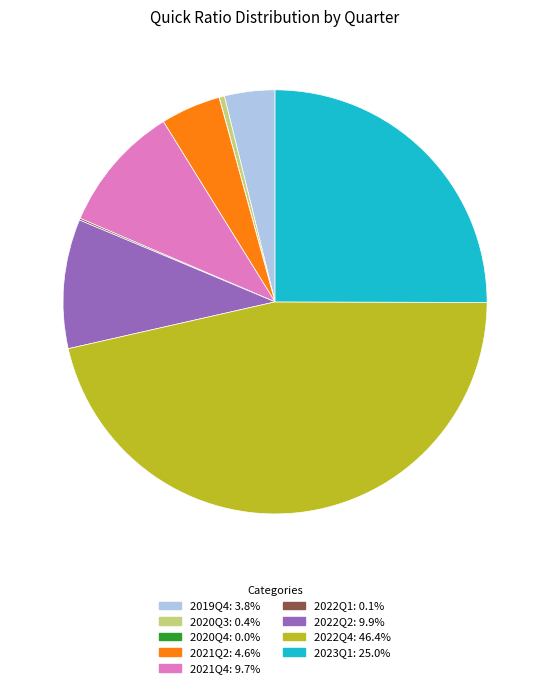

Does any single category account for the majority?

No